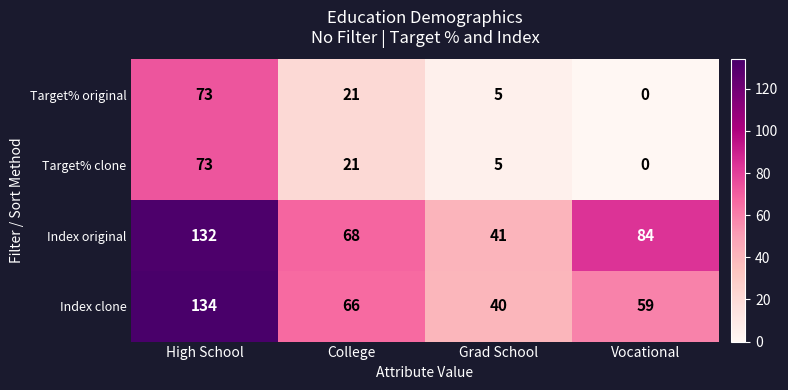

What is the total value across all series at Vocational?

143